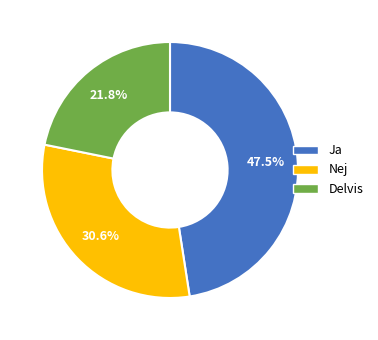

What is the smallest slice in the pie chart?

Delvis